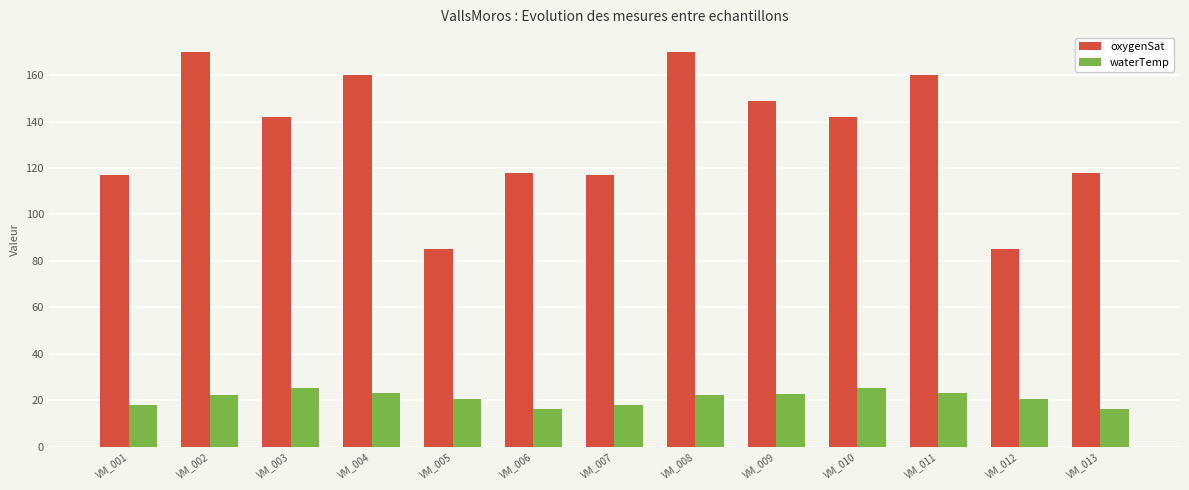

Which series has the largest total across all categories?

oxygenSat